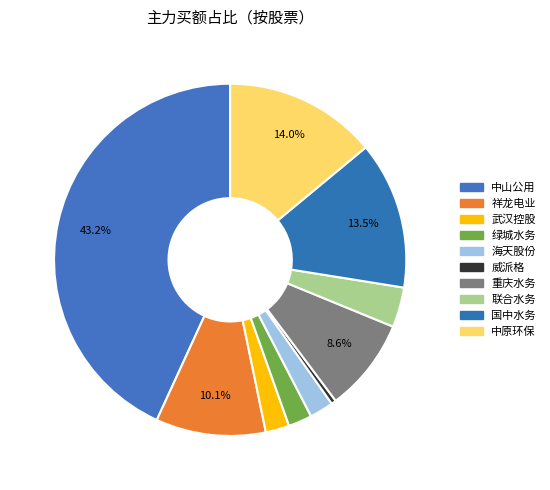

Is there any slice that represents more than half of the pie?

No